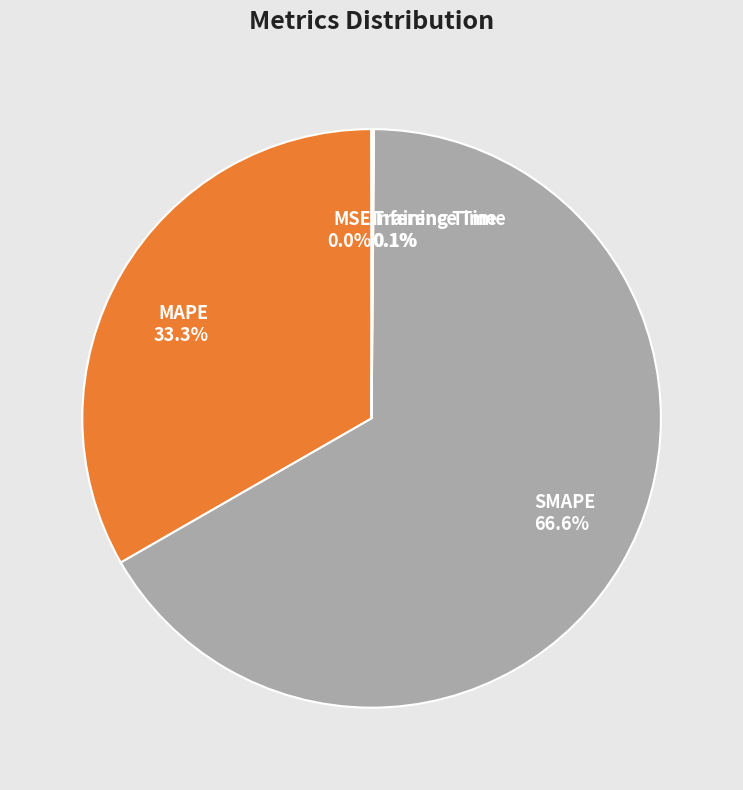

Does SMAPE represent more than half of the total?

Yes